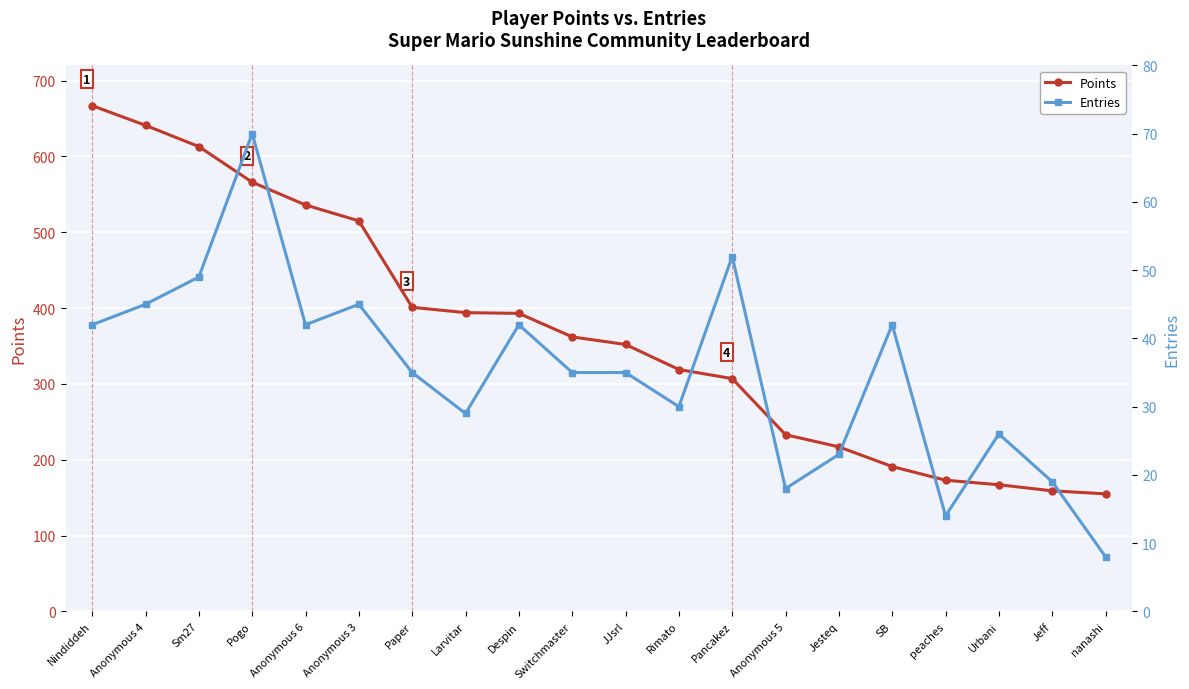

Rank the series by their average value, from lowest to highest.

Entries, Points